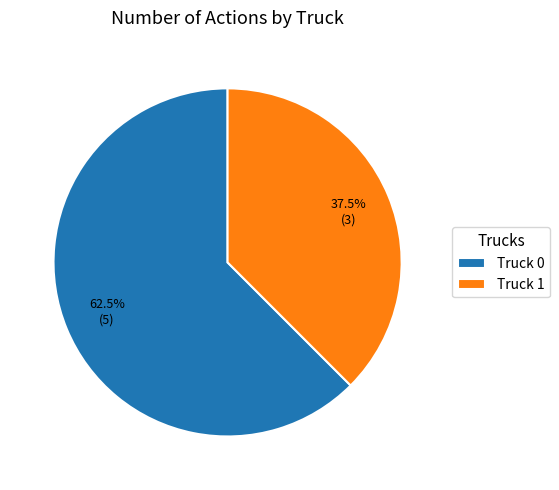

Does Truck 1 account for over 50% of the chart?

No